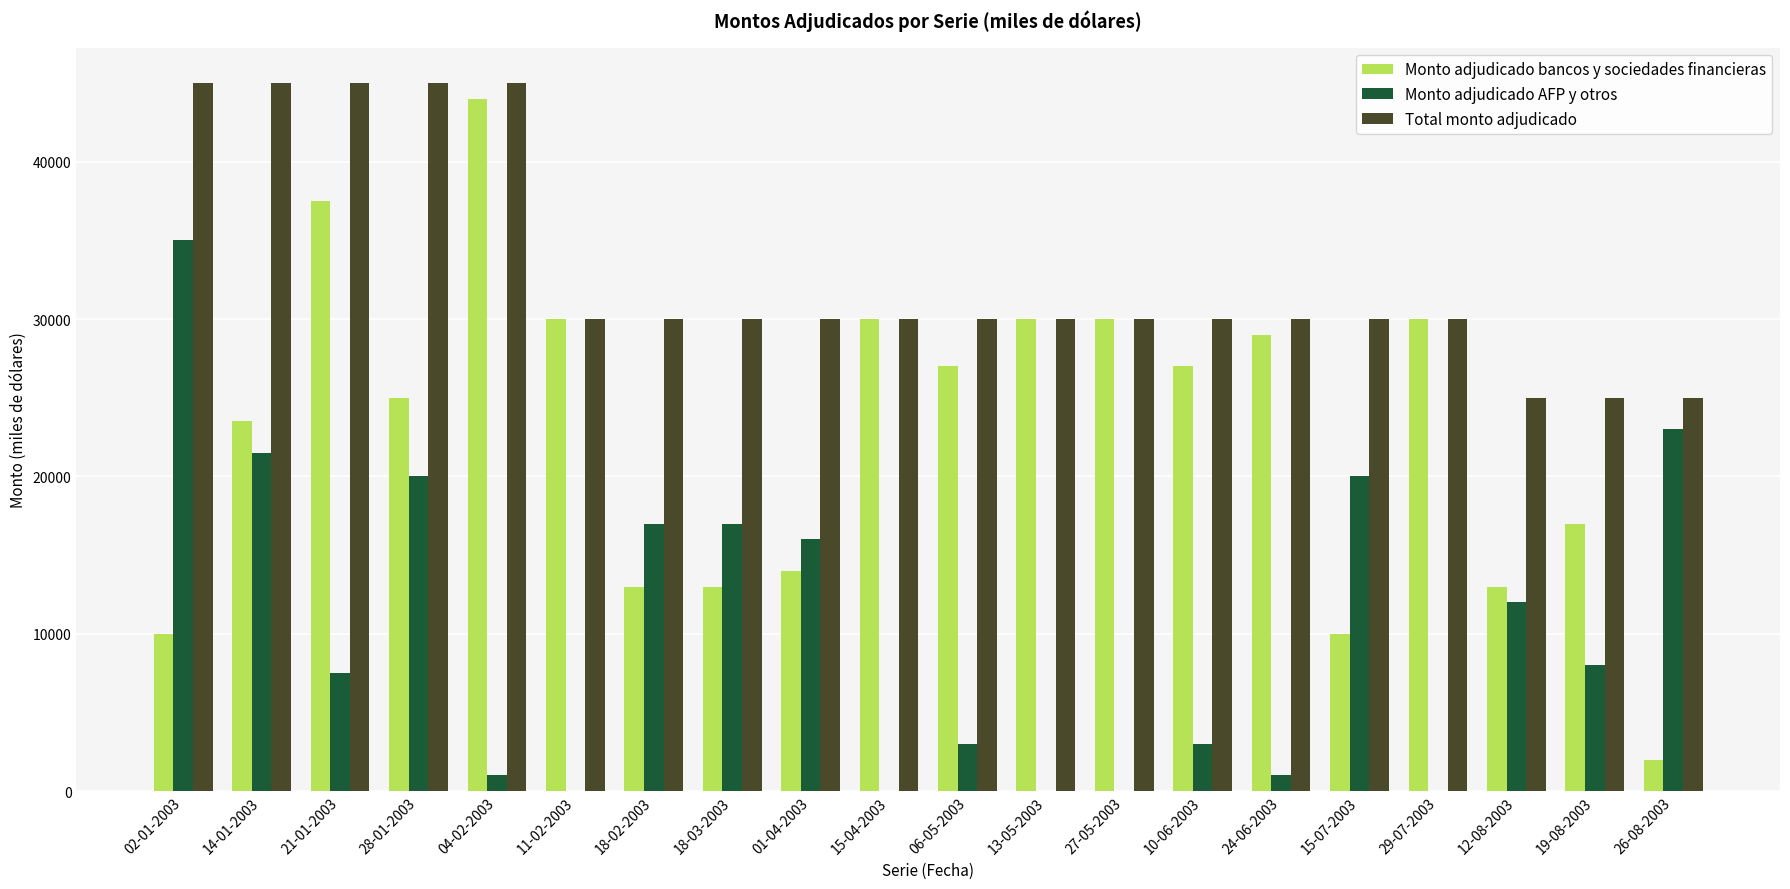

The value of Monto adjudicado bancos y sociedades financieras at 04-02-2003 is 44000. True or false?

True